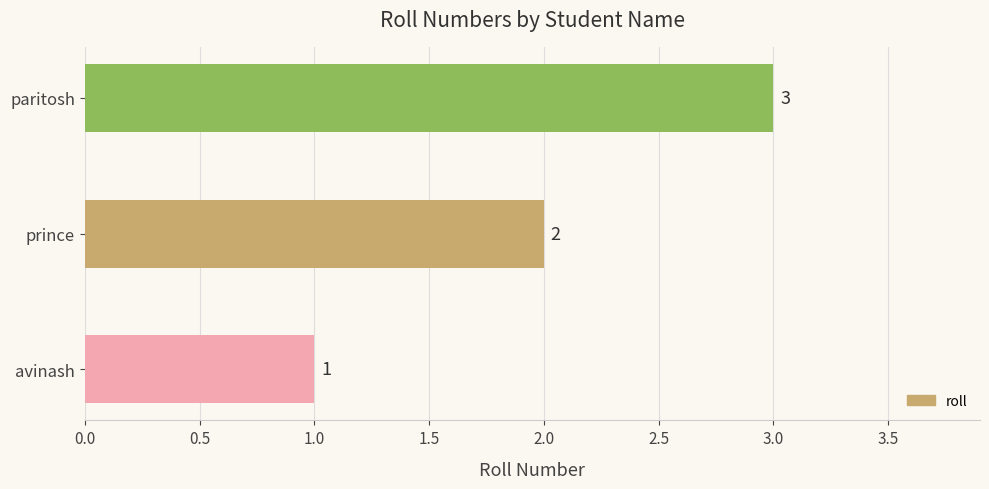

Where is the data nearest to the value 2?

prince